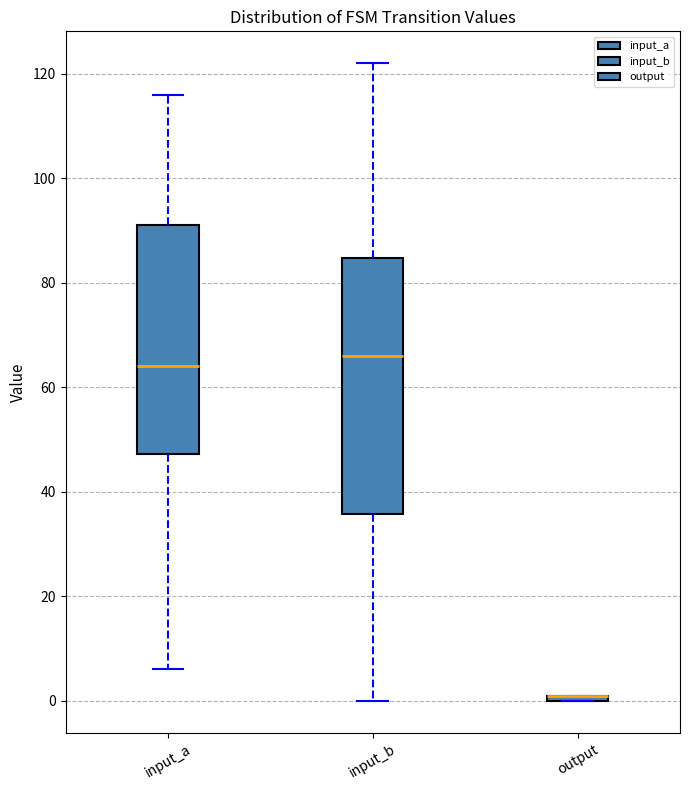

Where does the median line of the box for input_b sit on the y-axis? The values are not printed on the chart, so give them approximately, as read against the axis.

66